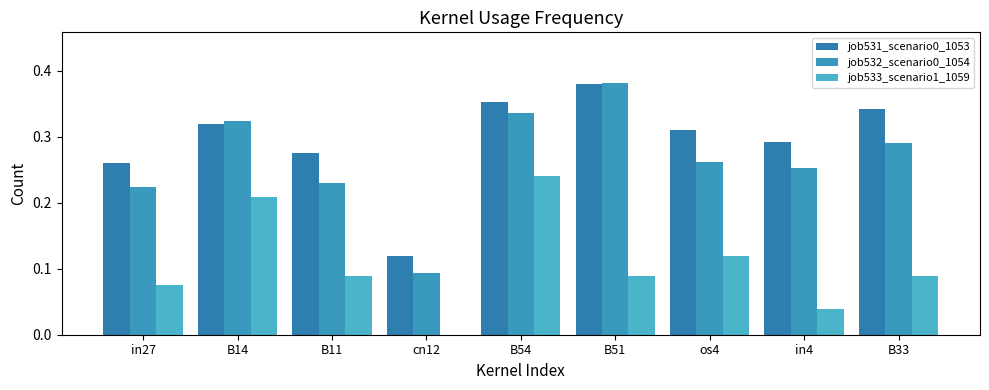

Count the number of data series in this chart.

3